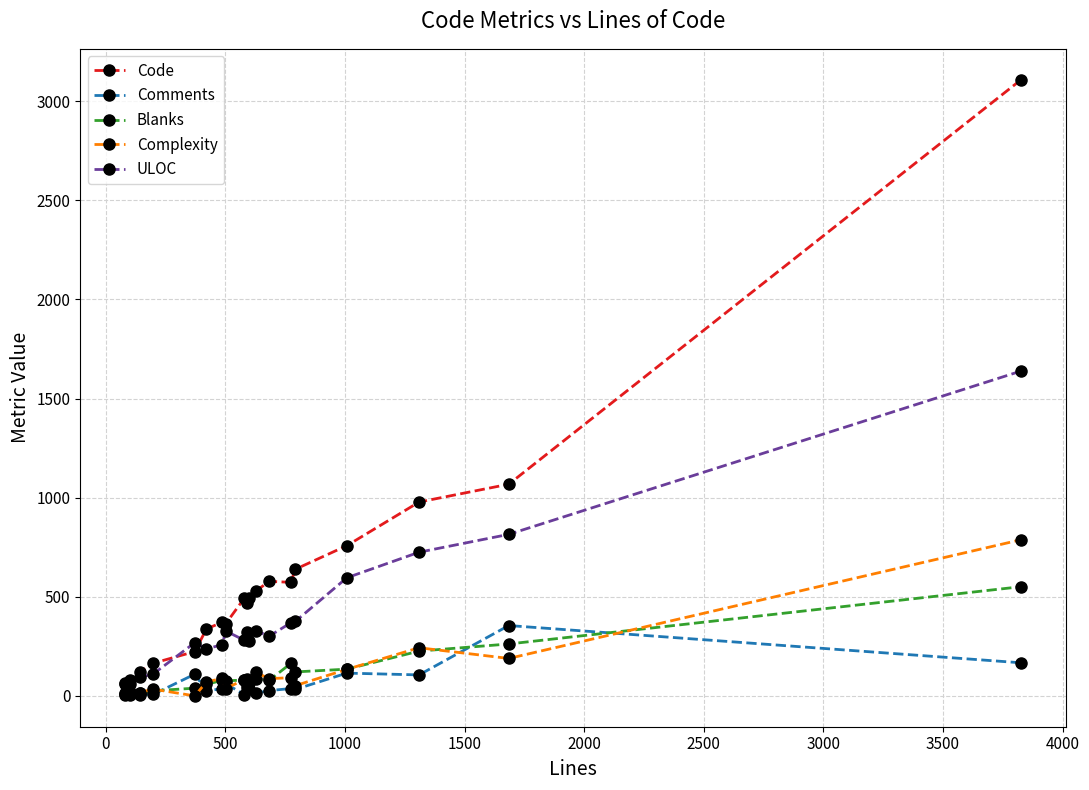

Which series has the largest range (max minus min)?

Code